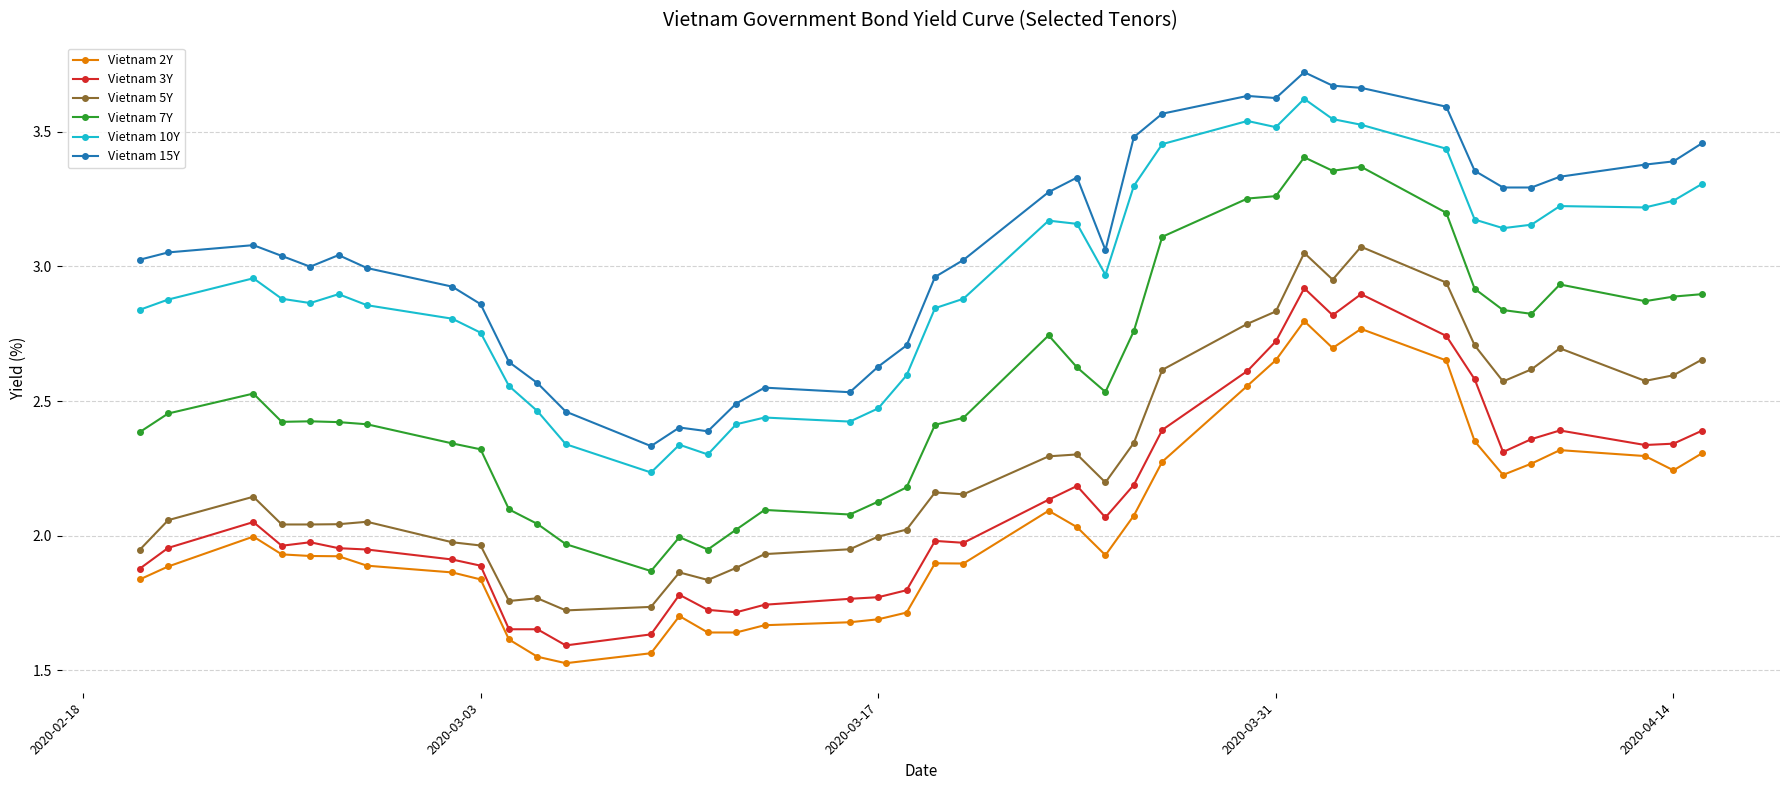

Which series has the largest total across all categories?

Vietnam 15Y